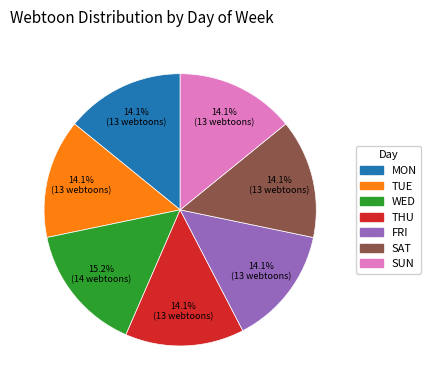

Is there a majority slice in this chart?

No